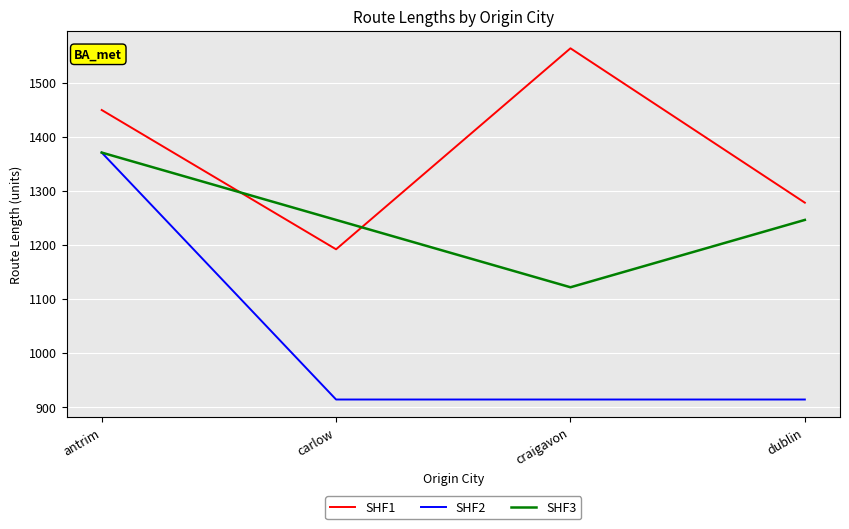

Reading right to left, what are all the values shown in this chart?

SHF1: 1277.9	1563.5	1191.7	1449.4
SHF2: 913.7	913.7	913.7	1370.6
SHF3: 1246.0	1121.4	1246.0	1370.6